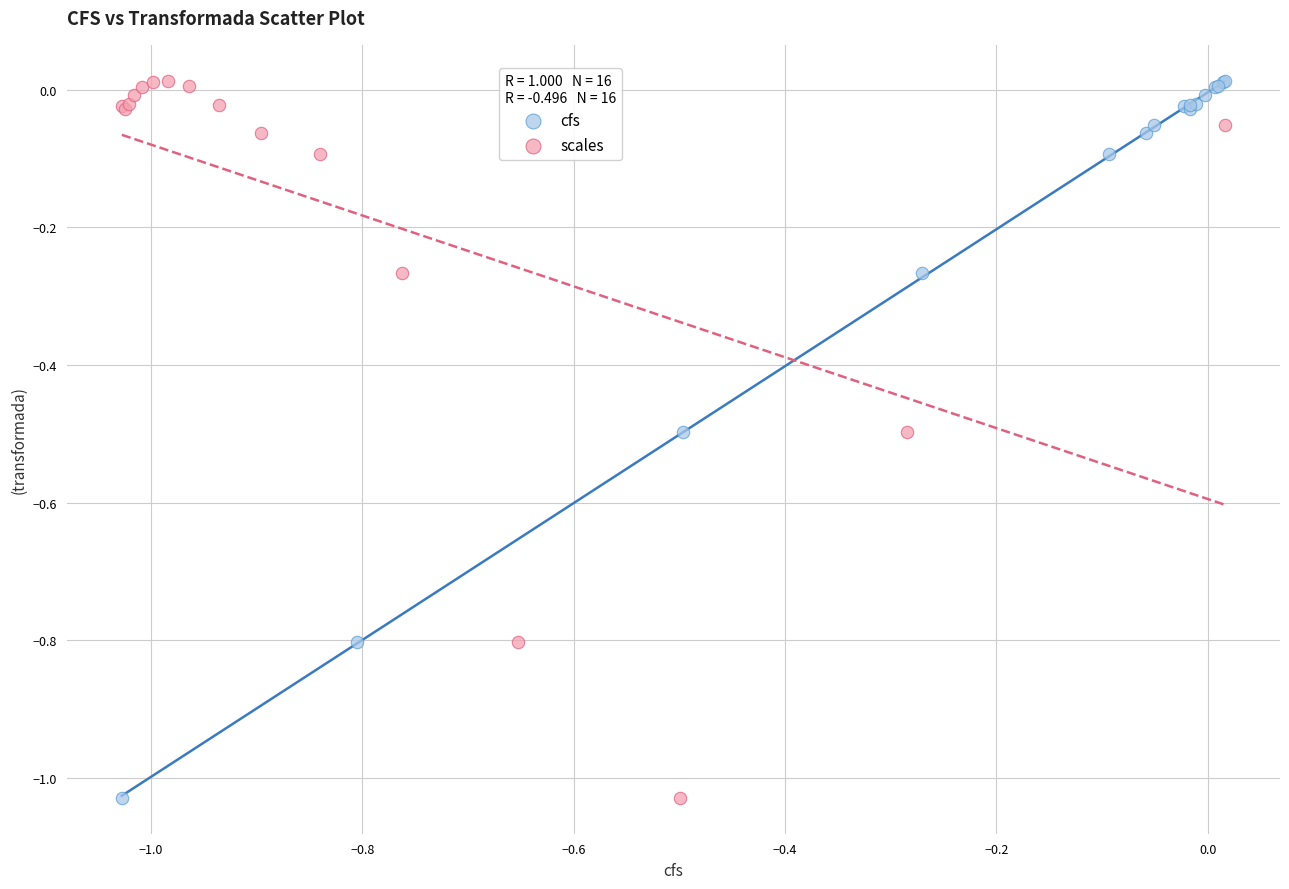

What are all the series names shown in the legend?

cfs, scales